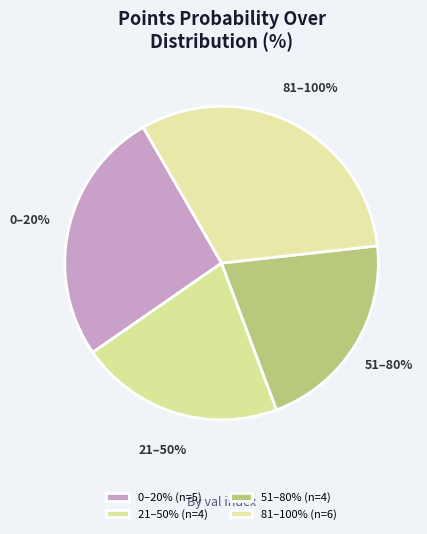

Is there any slice that represents more than half of the pie?

No